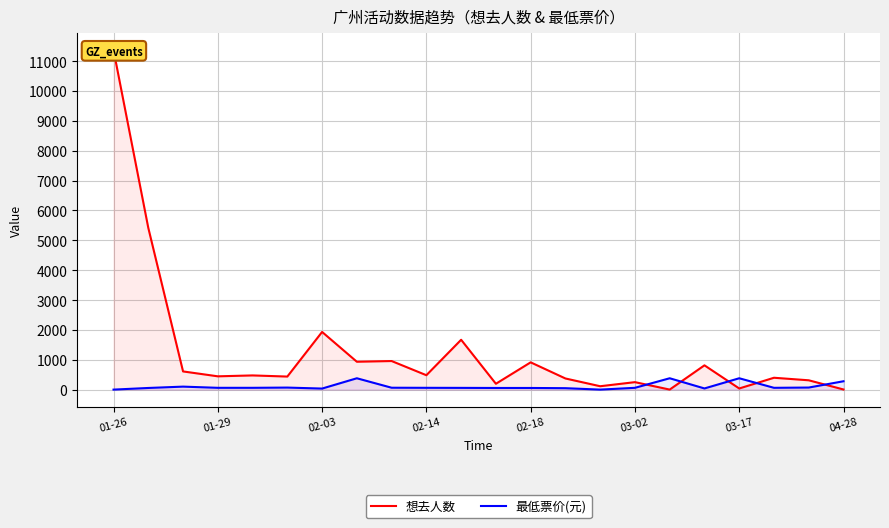

What is the maximum value for 最低票价(元)?

380